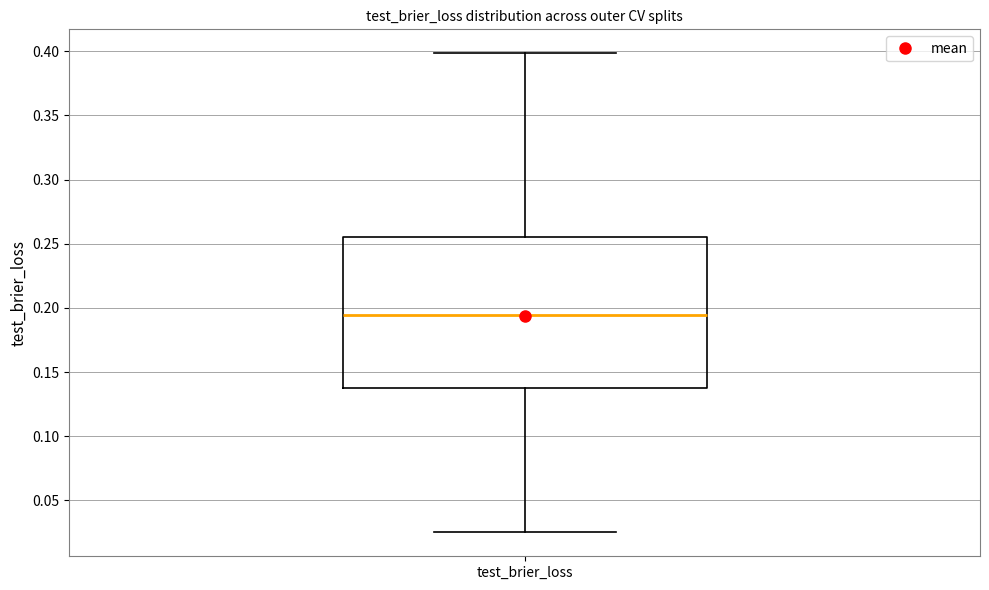

Transcribe this box plot: give where the median line is, the range the box spans, and where the two whiskers end, as read against the y-axis. The values are not printed on the chart, so give them approximately, as read against the axis.

median 0.195, box 0.140 to 0.255, whiskers 0.025 to 0.400